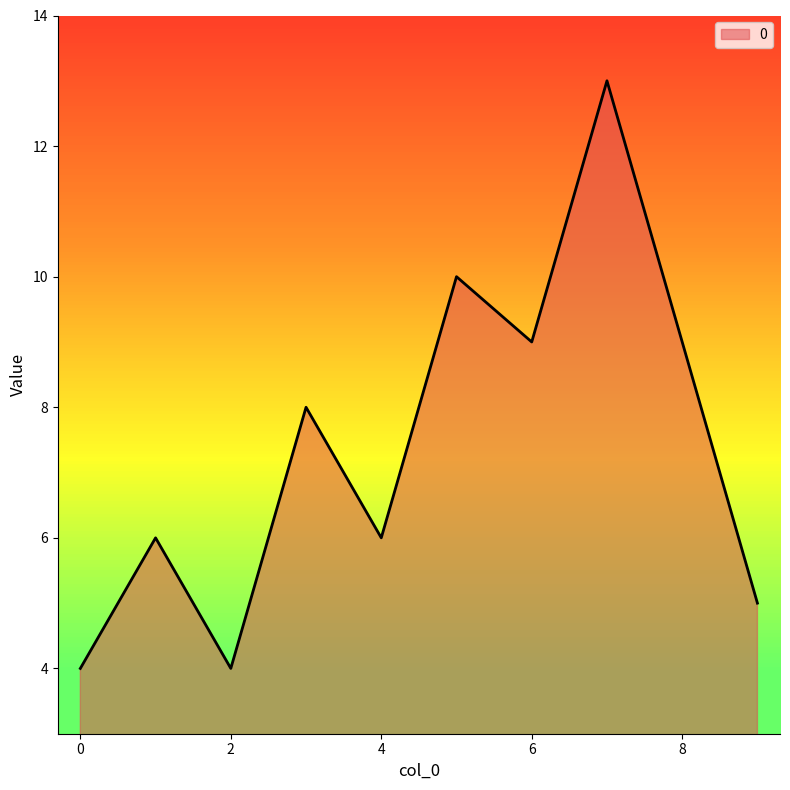

What is the smallest value displayed?

4